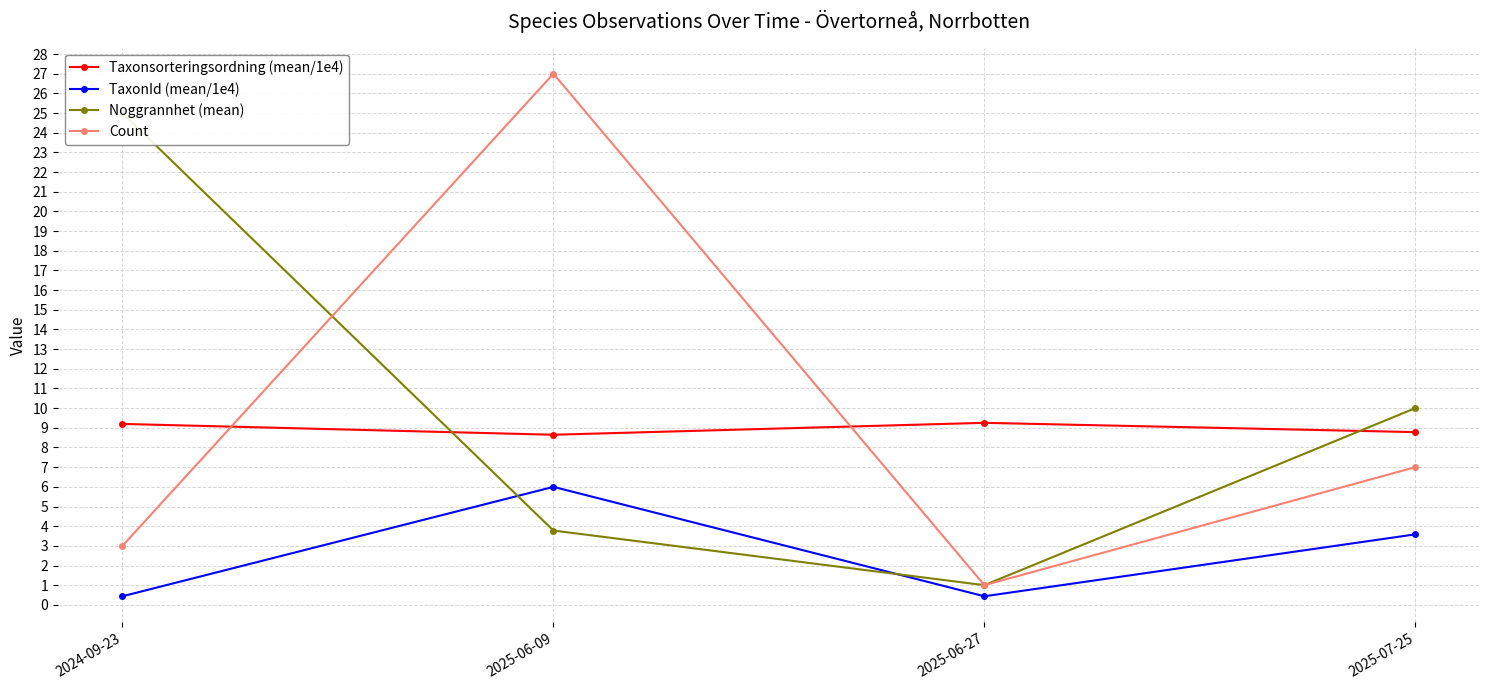

What is the sum of the TaxonId (mean/1e4) values at 2024-09-23 and 2025-06-27?

0.9